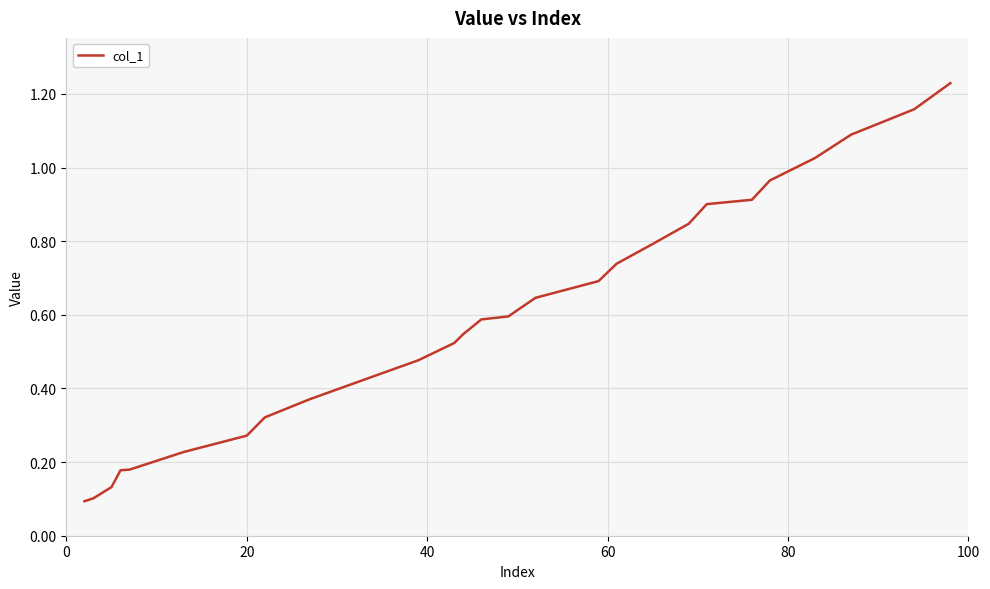

What is the difference between the maximum and minimum values?

1.1